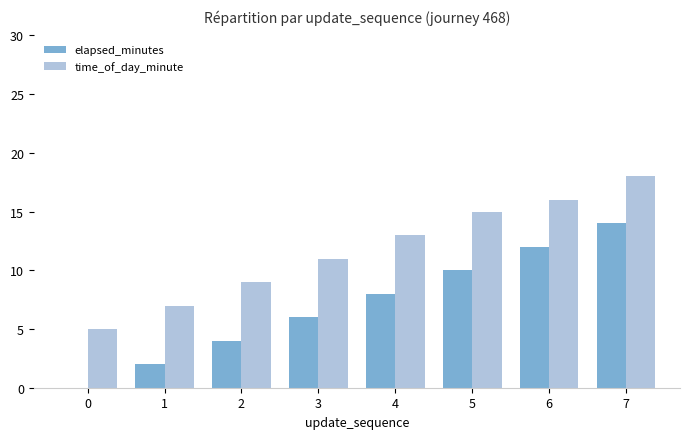

What is the sum of the elapsed_minutes values at 1 and 7?

16